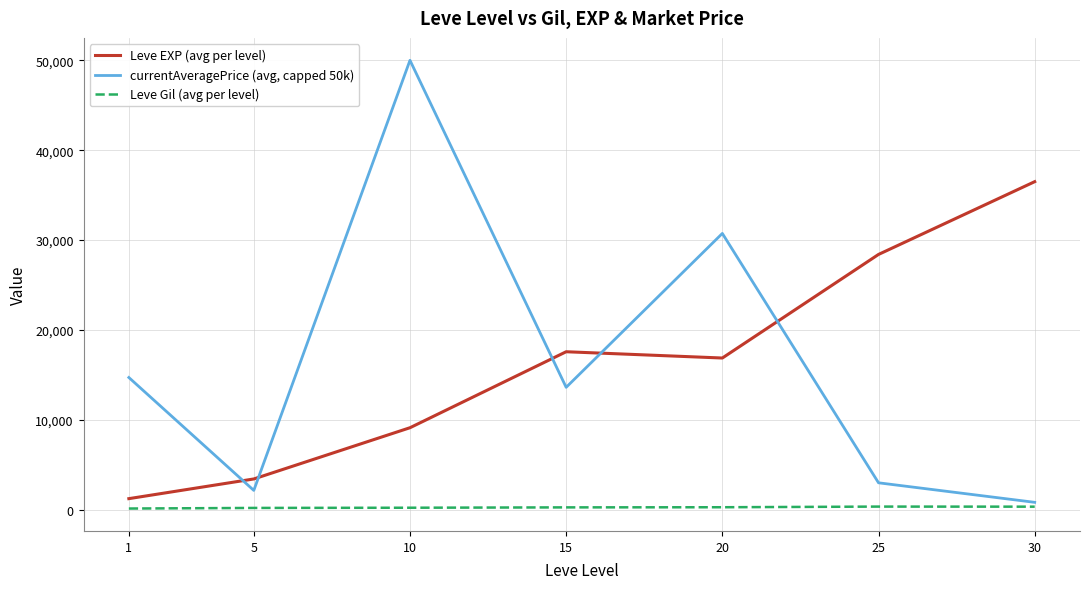

What is the minimum value shown in the chart?

113.3